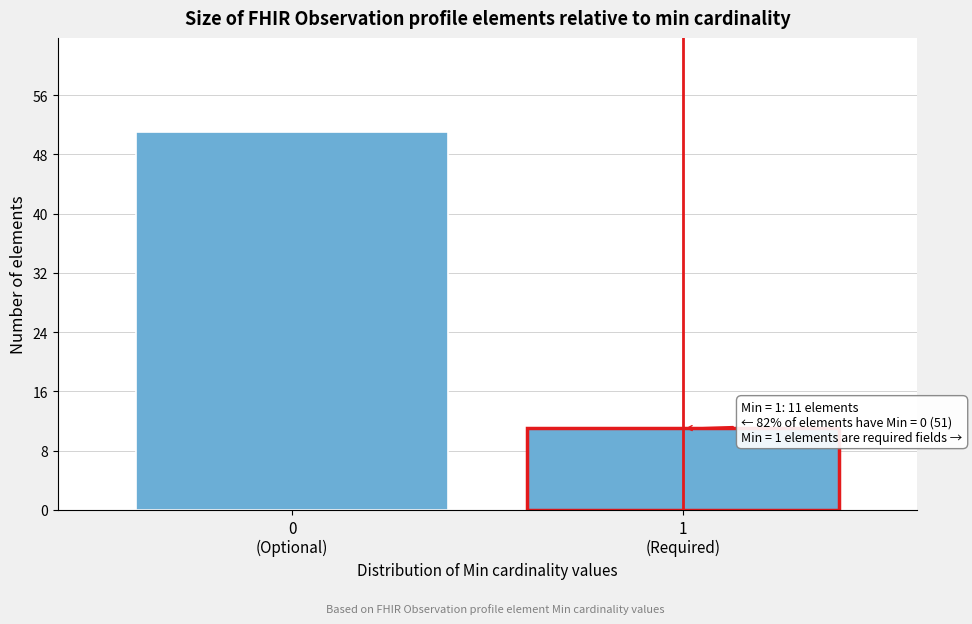

Reading left to right, list all the values displayed in this chart.

51	11